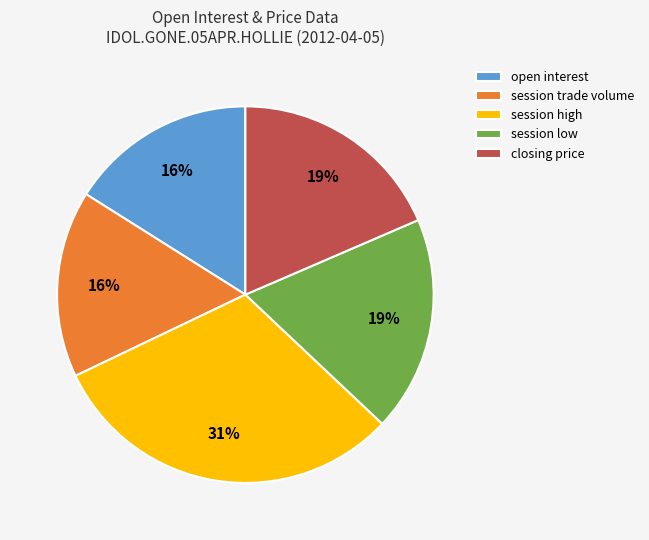

Which has a higher value, session high or closing price?

session high